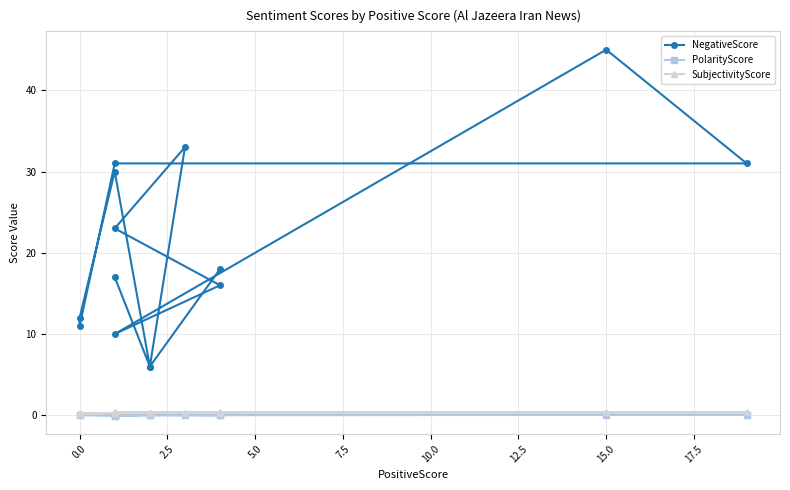

True or false: PolarityScore and SubjectivityScore cross at least once.

False